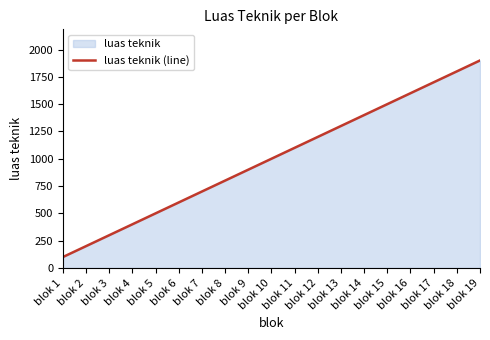

How many lines are shown in the chart?

1